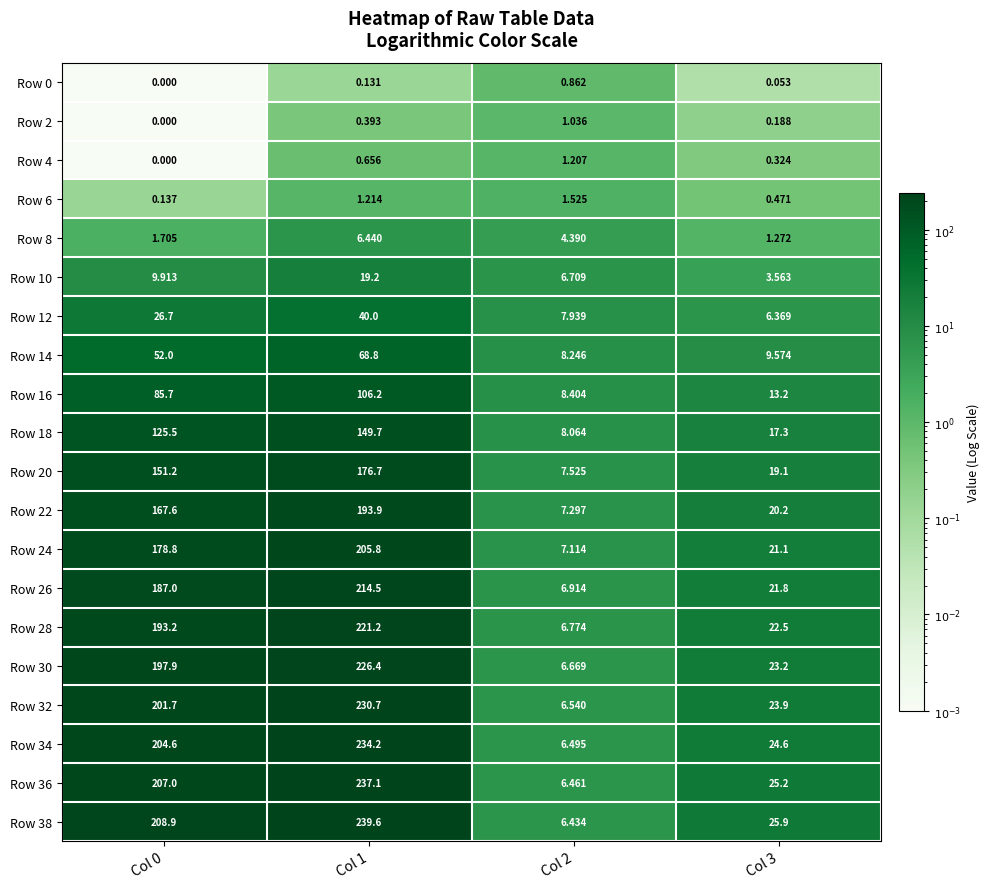

Is the value of Row 36 at Col 2 greater than the value of Row 6 at Col 2?

Yes